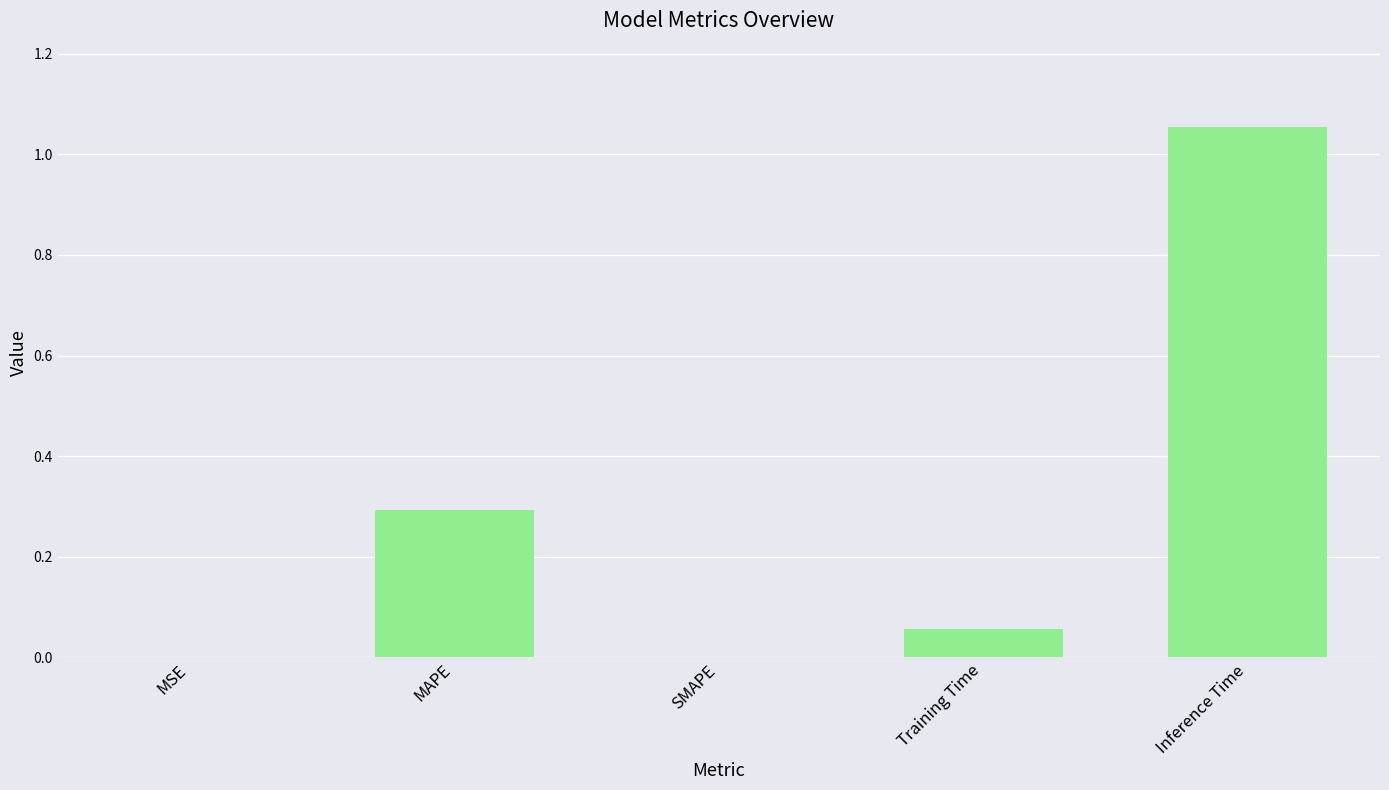

Which has a higher value, MSE or Inference Time?

Inference Time